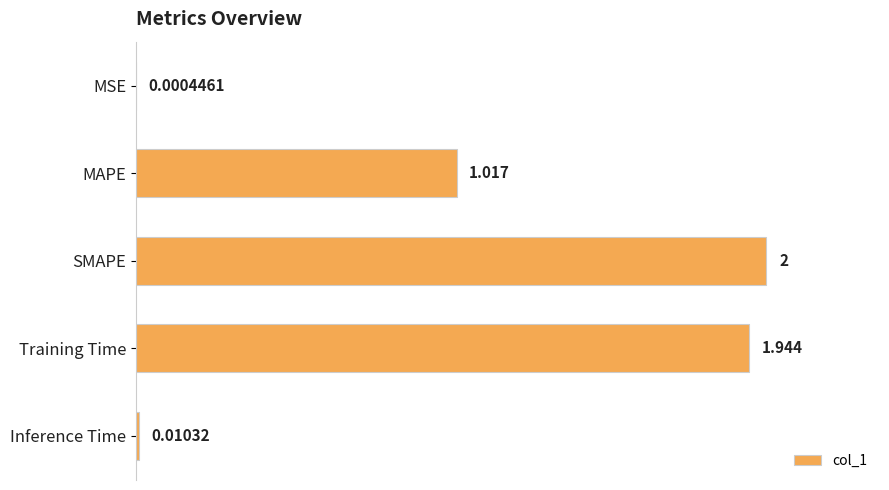

At which label is the value closest to 1?

MAPE